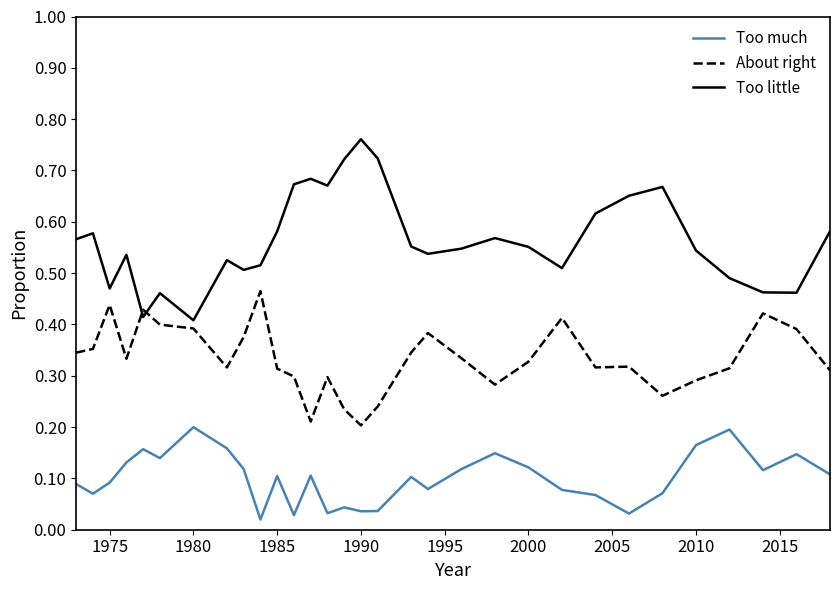

After their last crossing, which series has the higher values: About right or Too little?

Too little